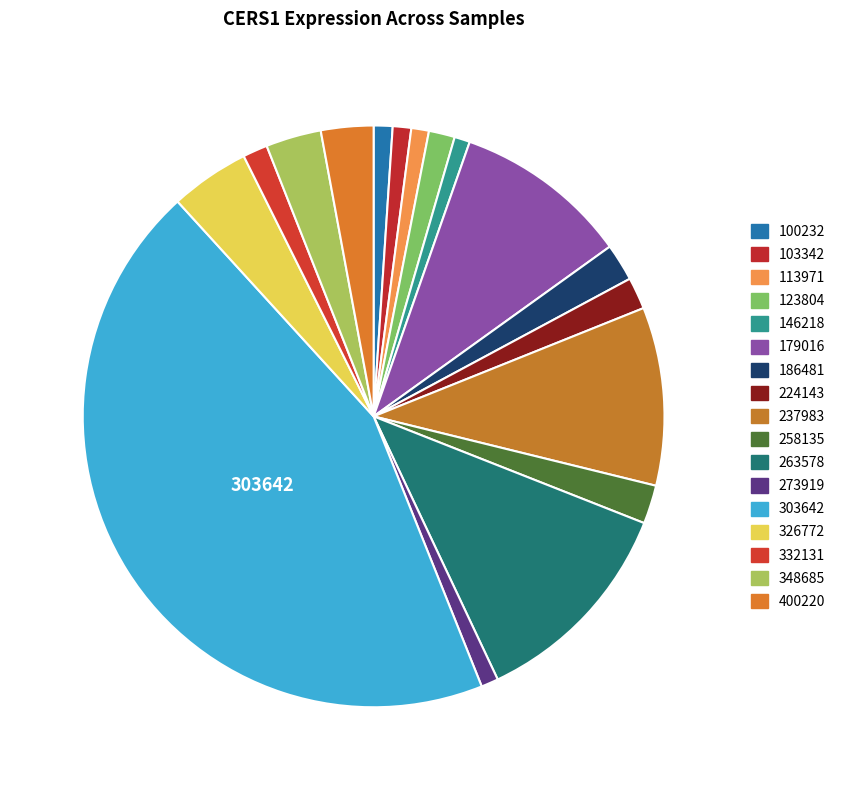

To the nearest percent, what percentage of the pie is 348685?

3%